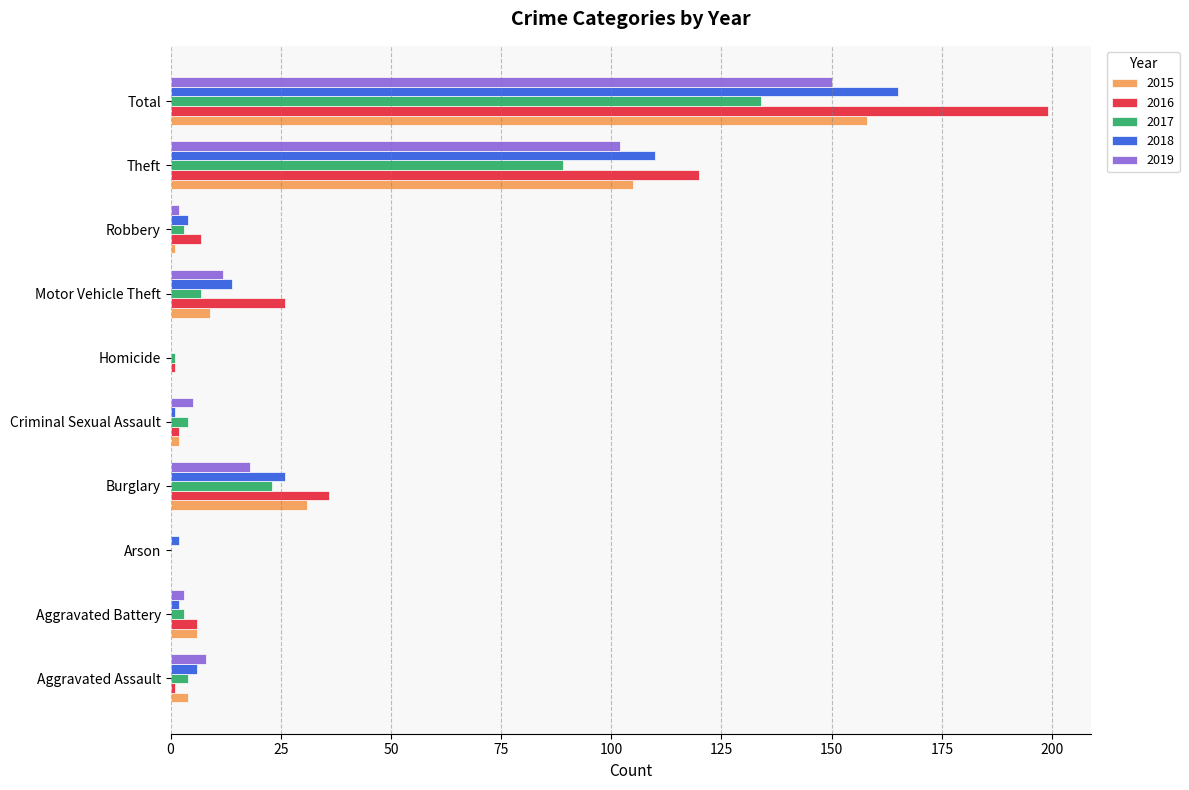

What is the approximate value of 2016 at Theft?

120